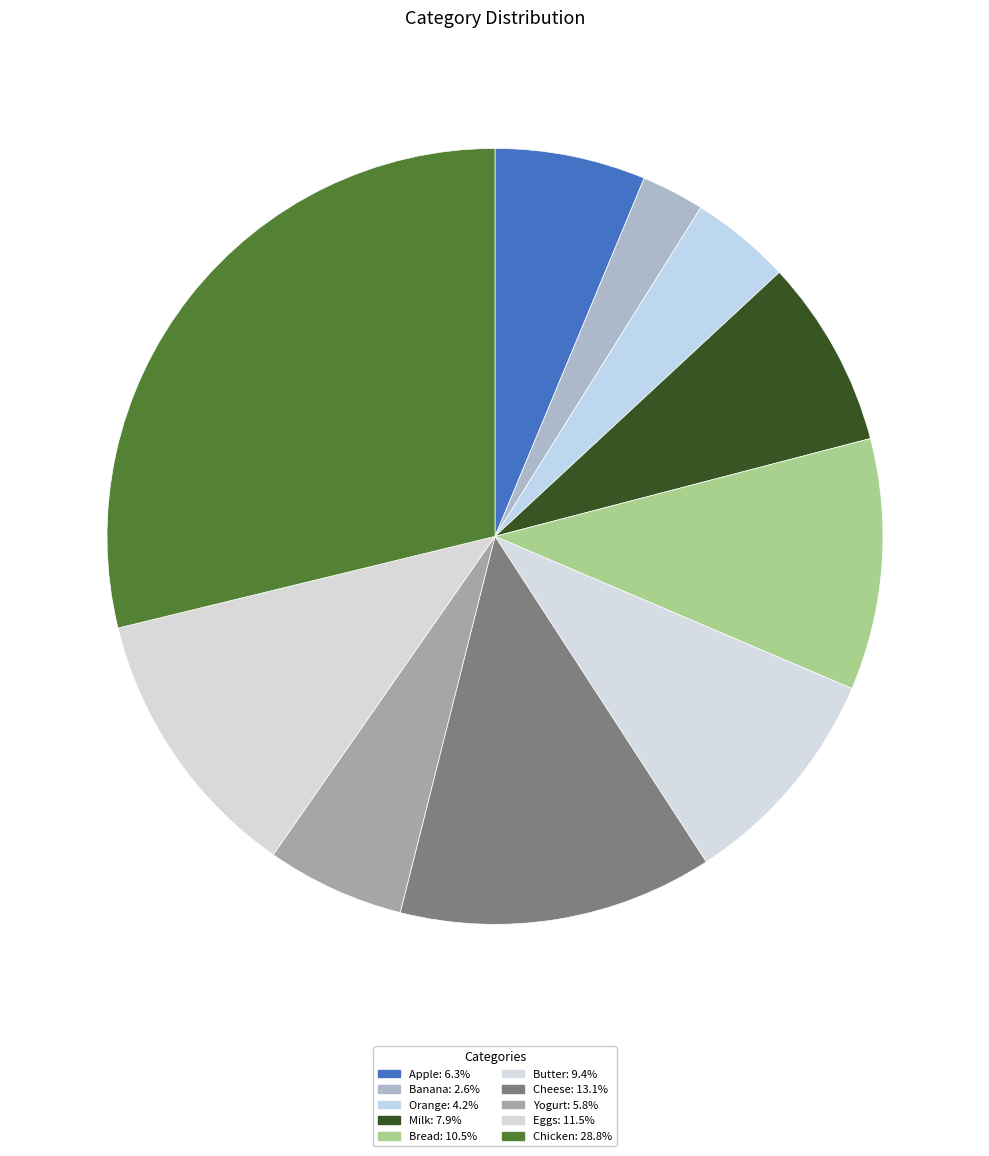

How many segments does this pie chart have?

10